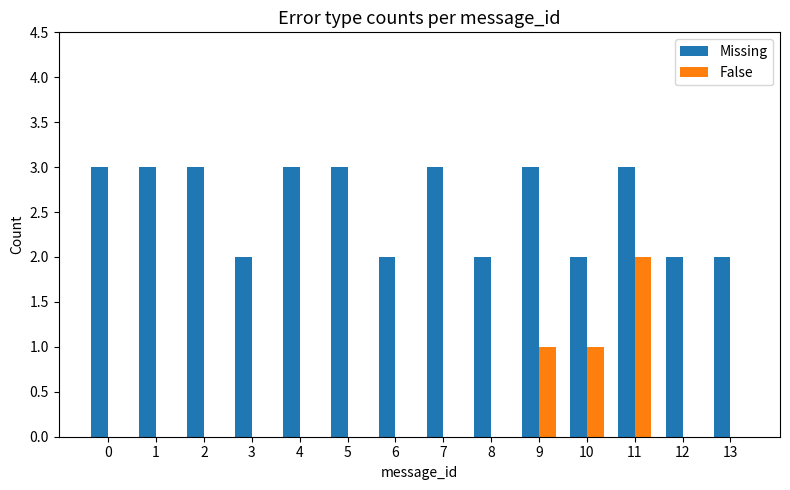

True or false: Missing has a value of 3 at 7.

True